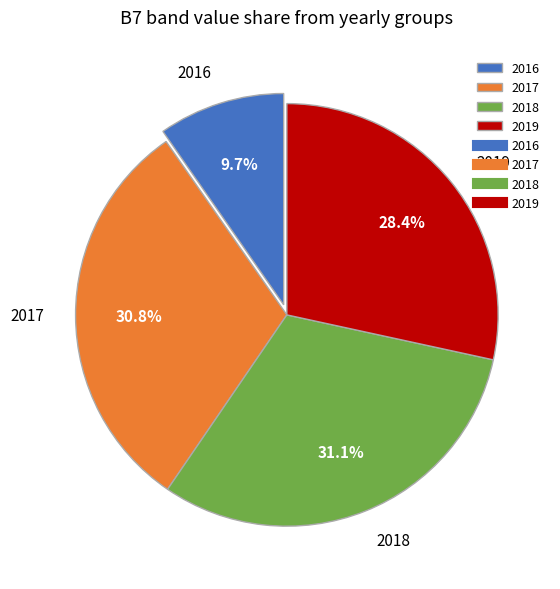

Is there a majority slice in this chart?

No